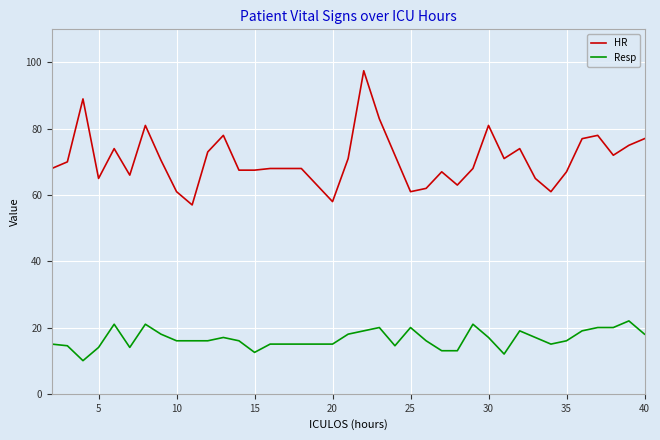

What is the highest value of the HR series?

97.5